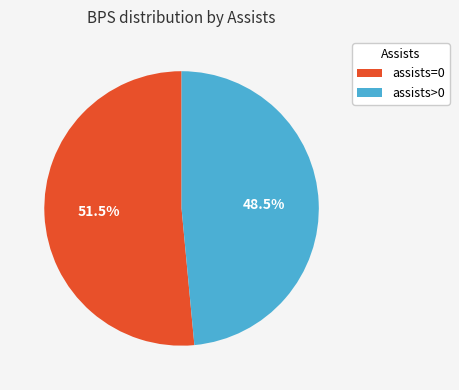

Does any single category account for the majority?

Yes